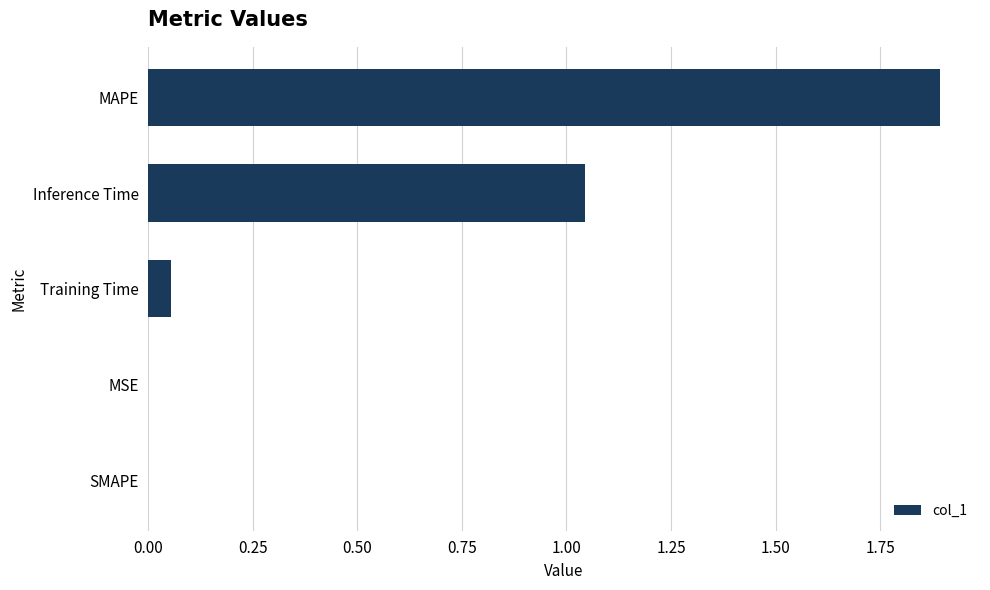

How many distinct data groups are displayed?

1